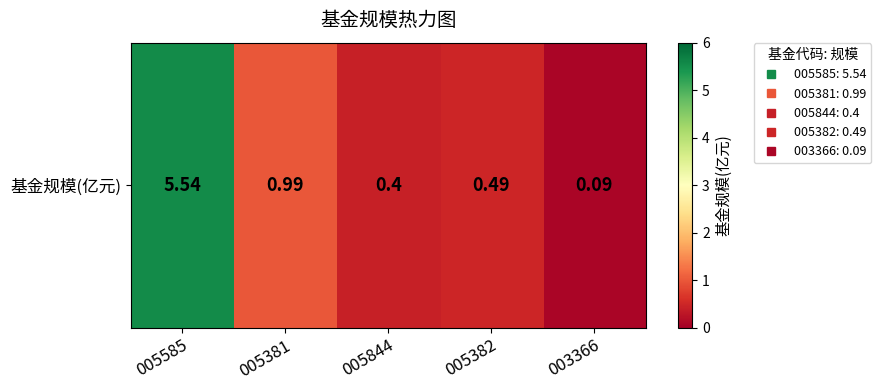

How many categories are shown in the chart?

5